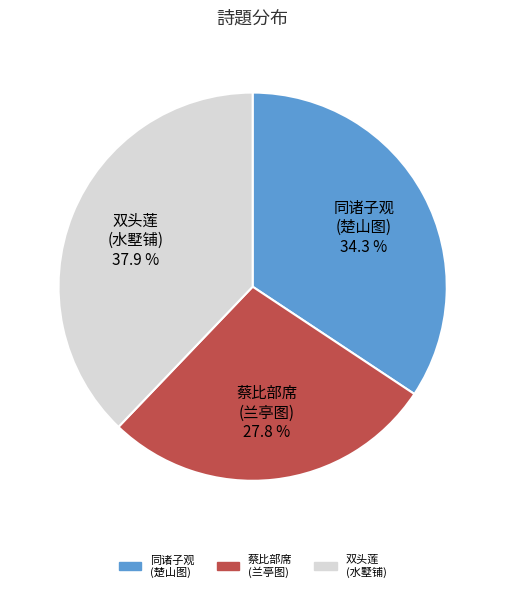

Does any single category account for the majority?

No